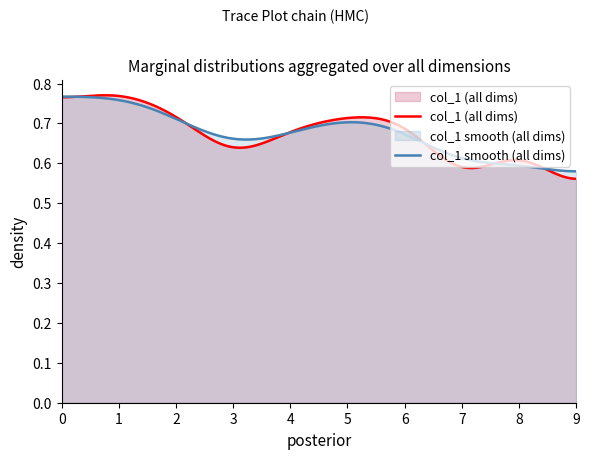

Reading left to right, what are all the values shown in this chart?

0.8	0.8	0.7	0.6	0.7	0.7	0.7	0.5	0.7	0.5